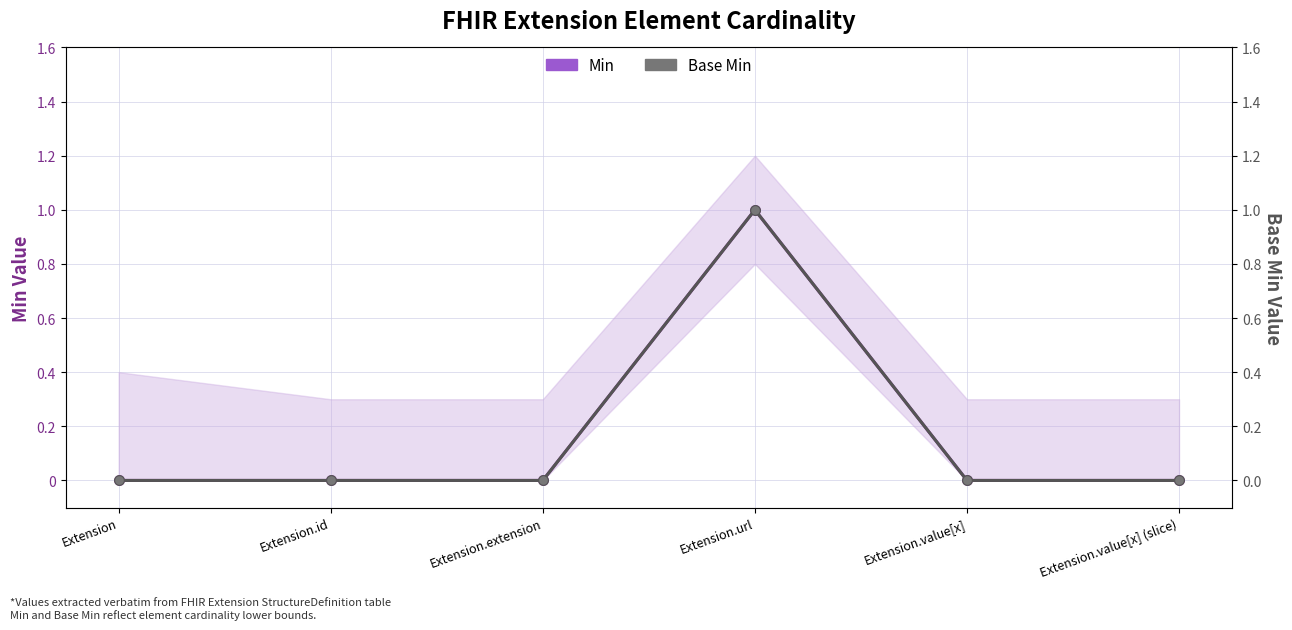

Which category has the lowest value in the Min series?

Extension